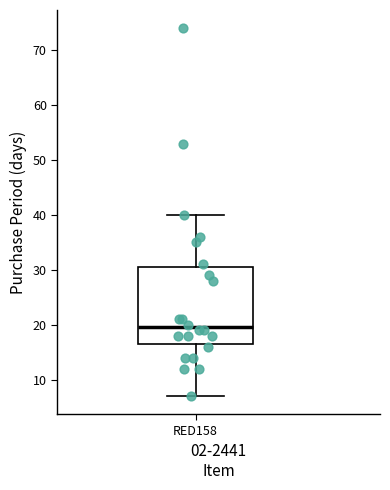

Read this box plot against the y-axis: the position of the median line, the range covered by the box, and the ends of both whiskers. The values are not printed on the chart, so give them approximately, as read against the axis.

median 20, box 17 to 31, whiskers 7 to 40